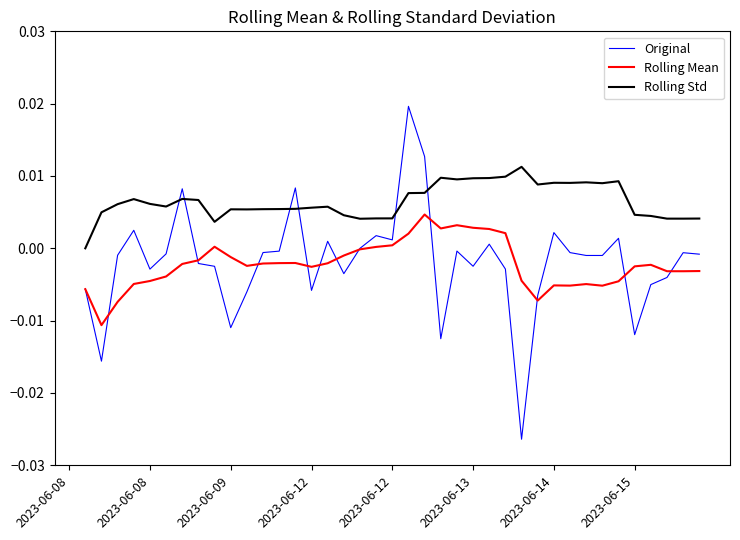

How many times do Rolling Std and Original cross each other?

6